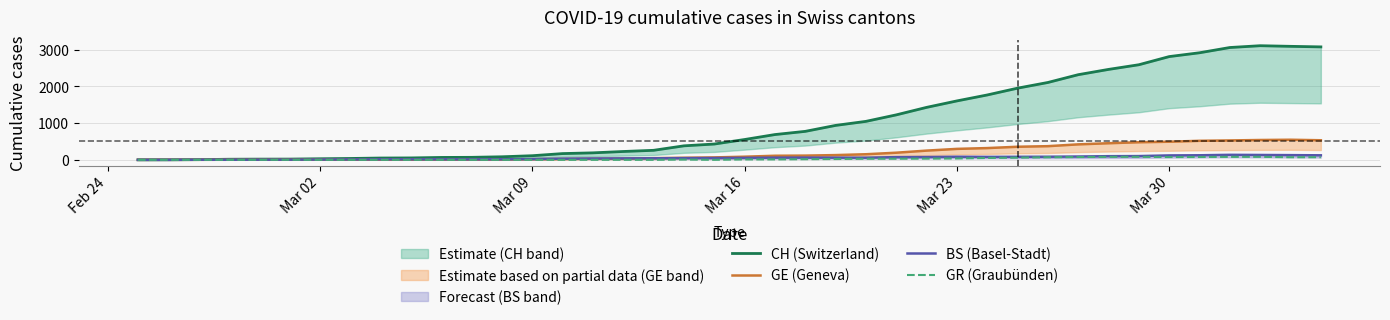

How many distinct data groups are displayed?

4